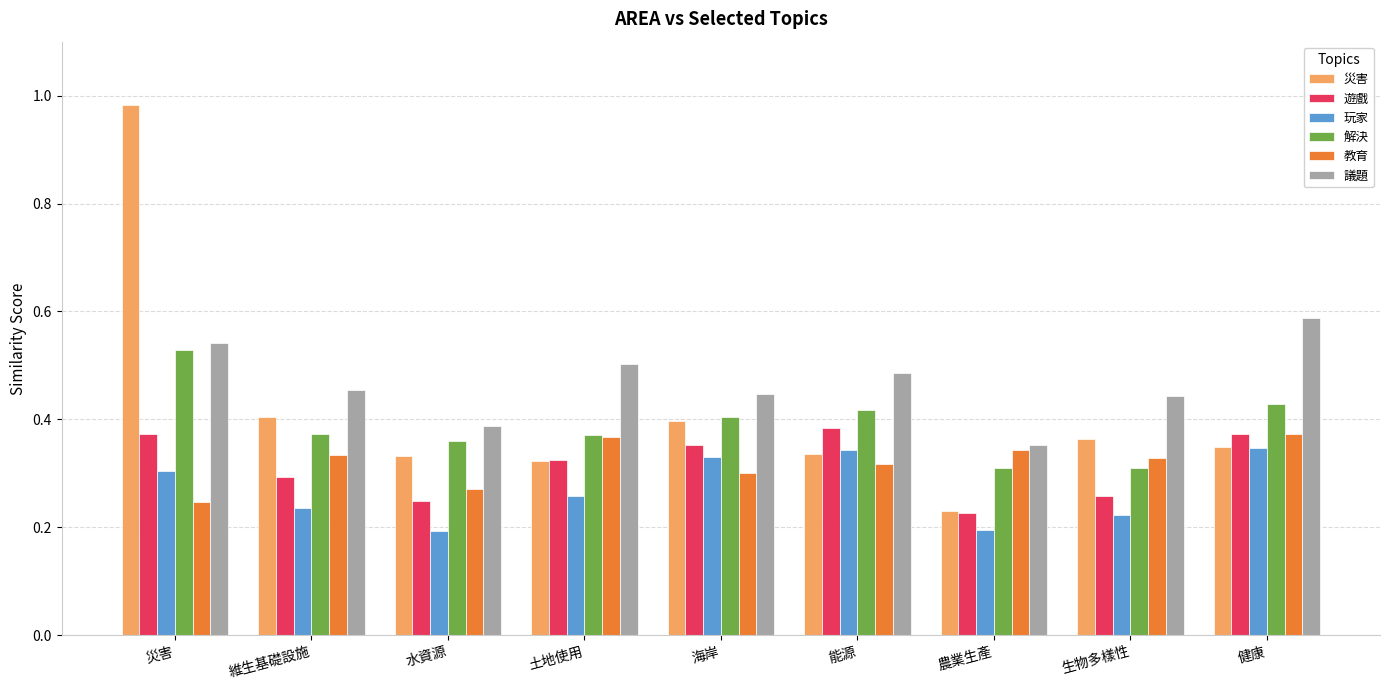

Count the number of categories in the chart.

9